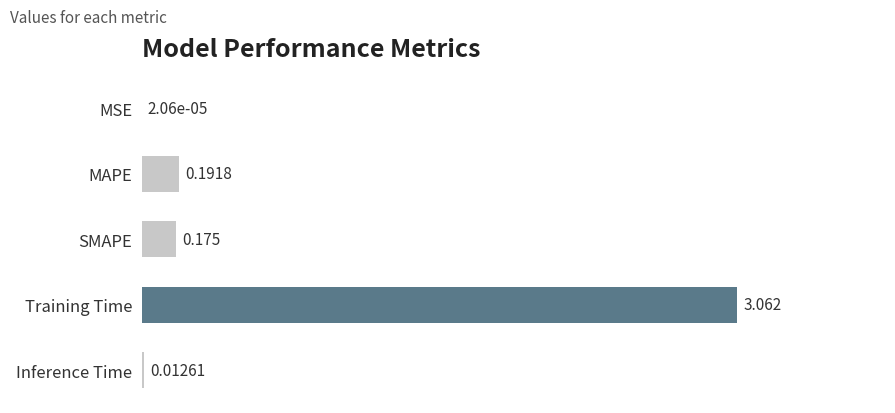

Which category has the highest value across all series?

Training Time